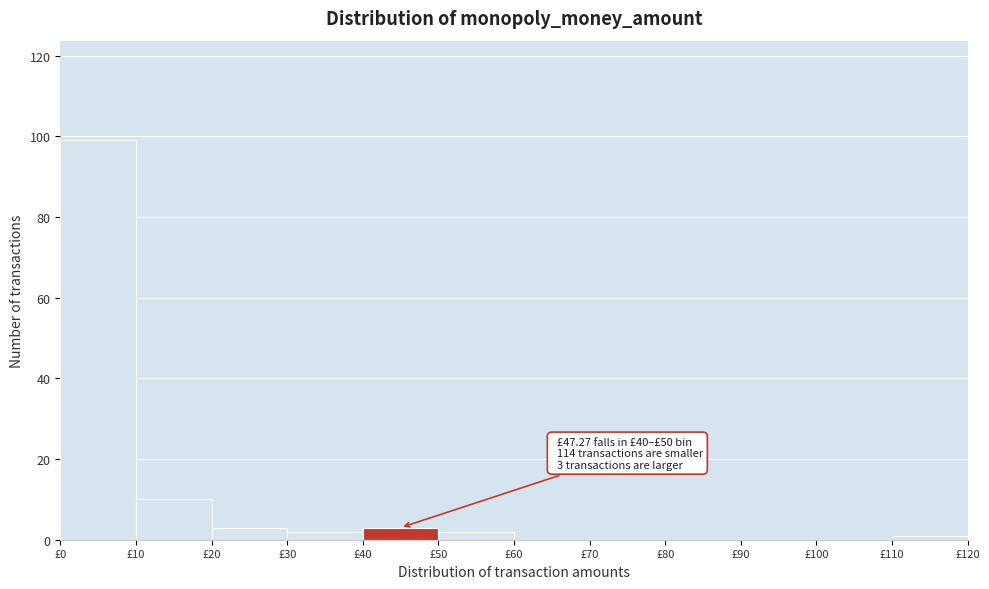

Which range on the x-axis has the tallest bar?

0 to 10